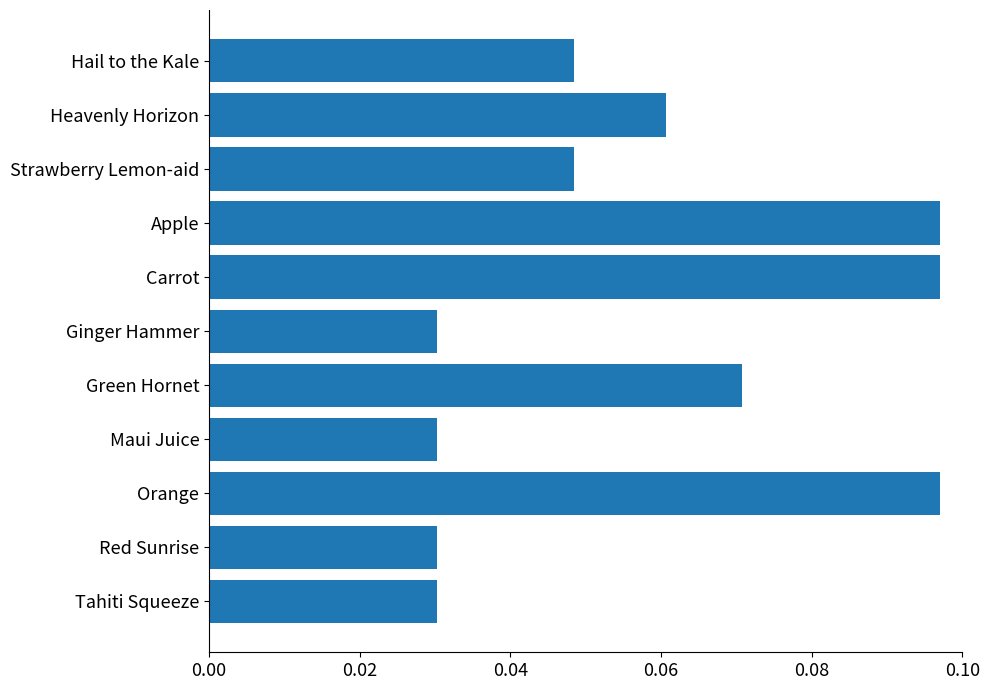

Which has a higher value, Green Hornet or Tahiti Squeeze?

Green Hornet